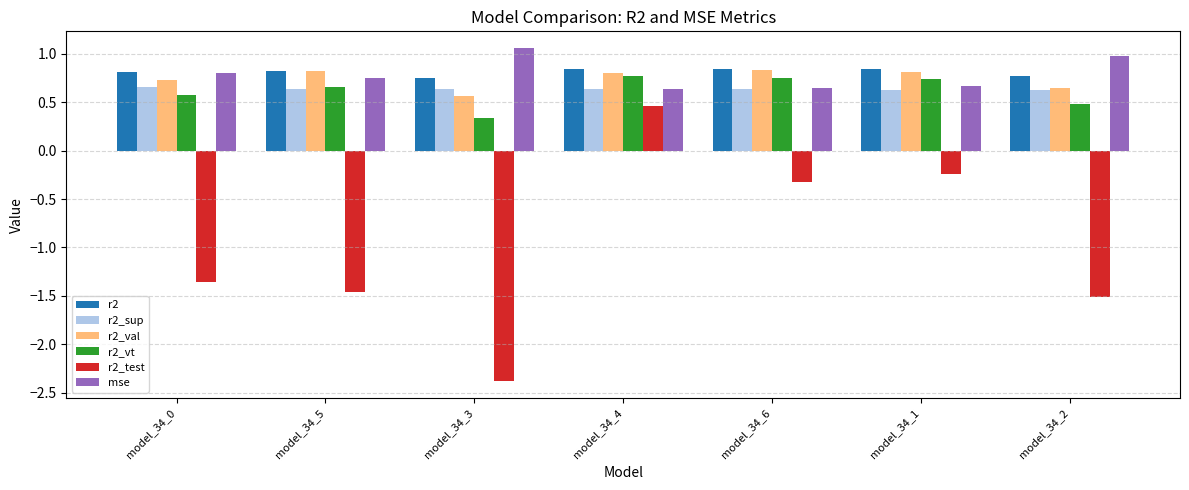

Is the value of r2_sup at model_34_4 greater than the value of r2_val at model_34_3?

Yes